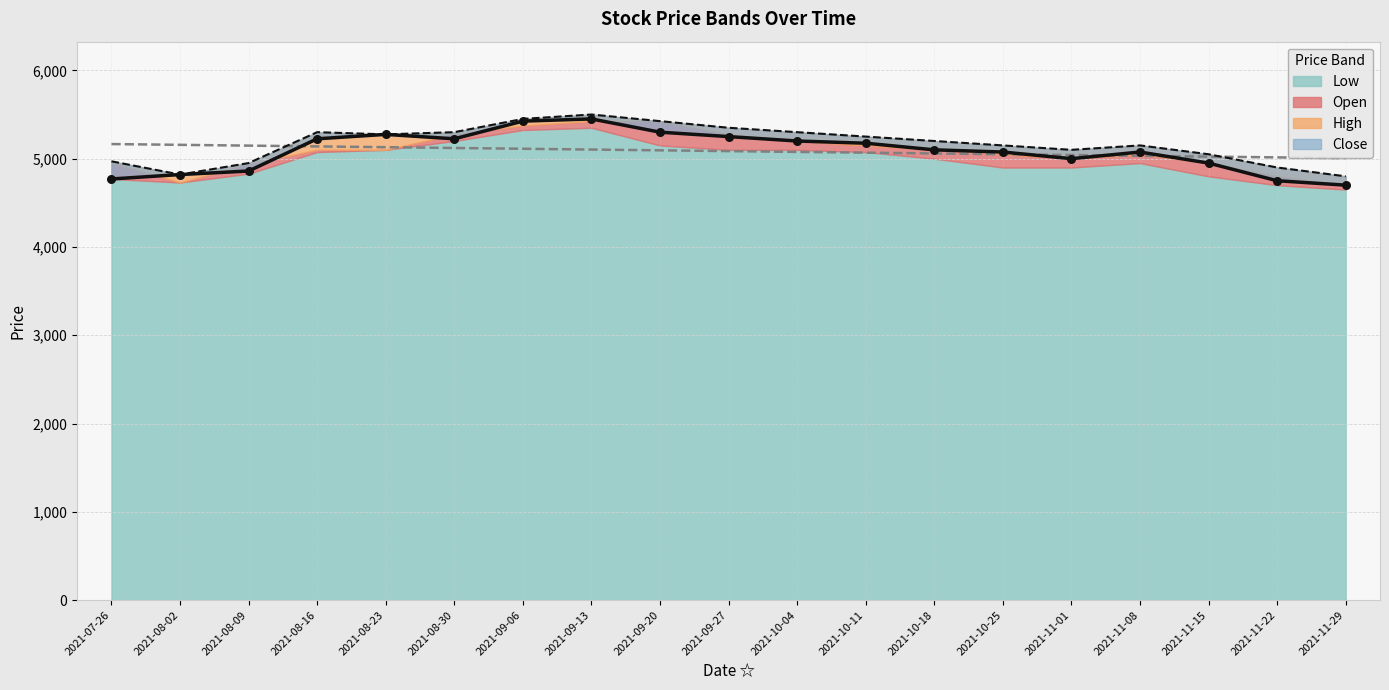

Which series has the largest Y range (max minus min)?

Close